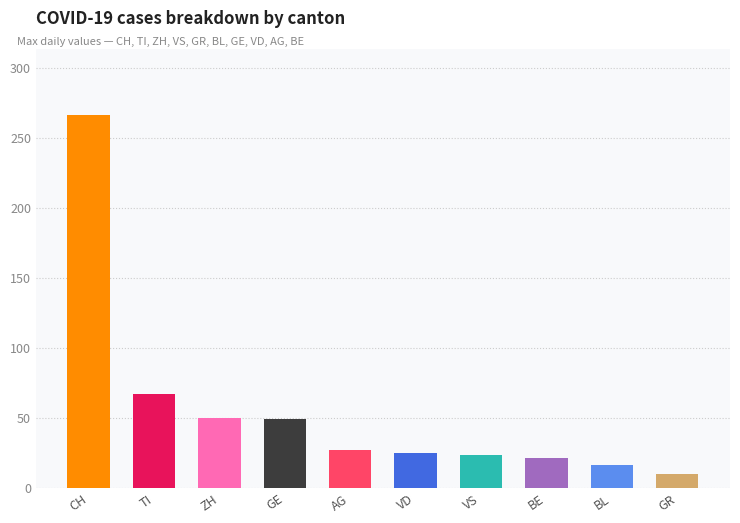

What is the value of the 6th bar from the left?

25